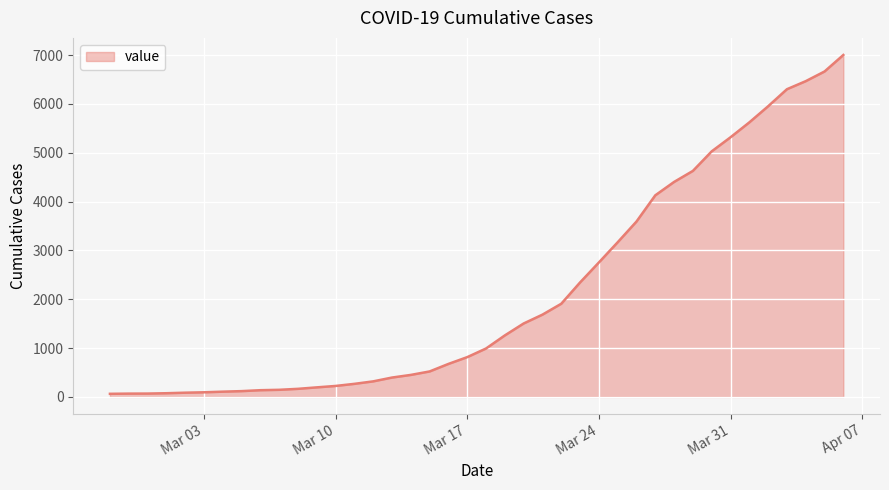

What is the difference between the maximum and minimum values?

6937